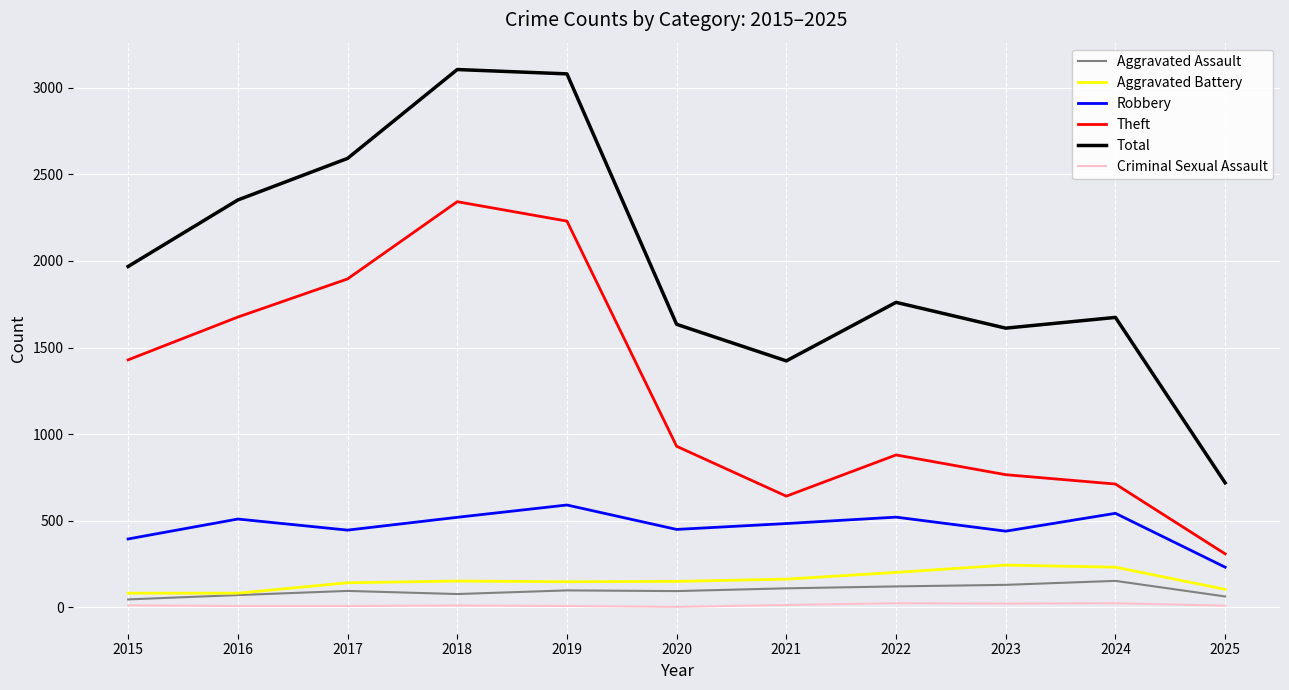

Which series has the largest total across all categories?

Total